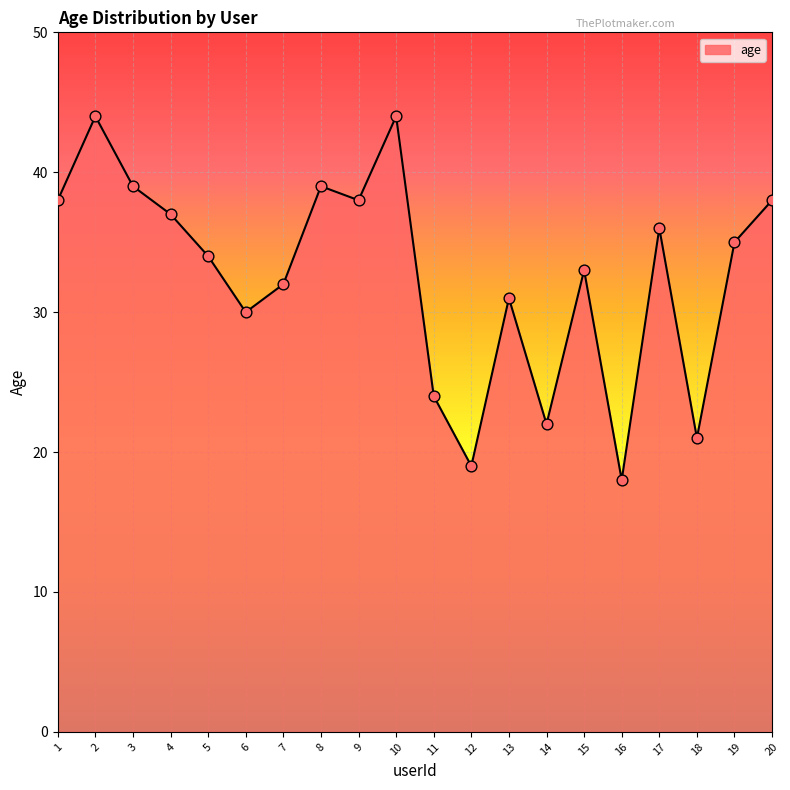

What is the change in value from 10 to 12?

-25